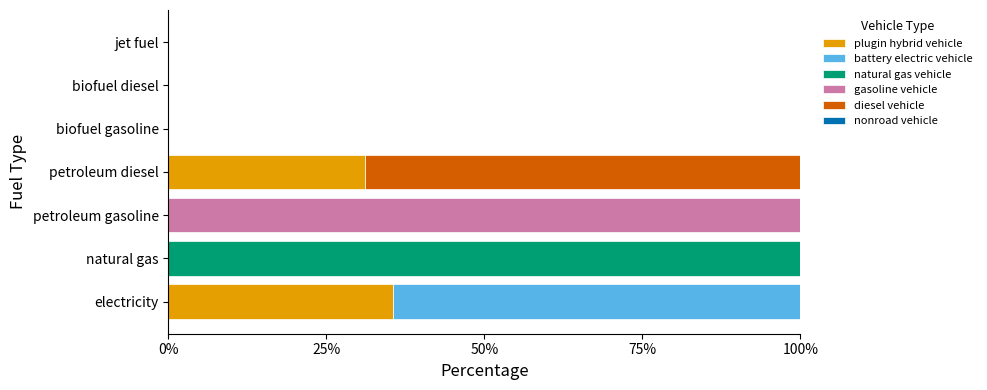

At which label does plugin hybrid vehicle reach its peak?

electricity